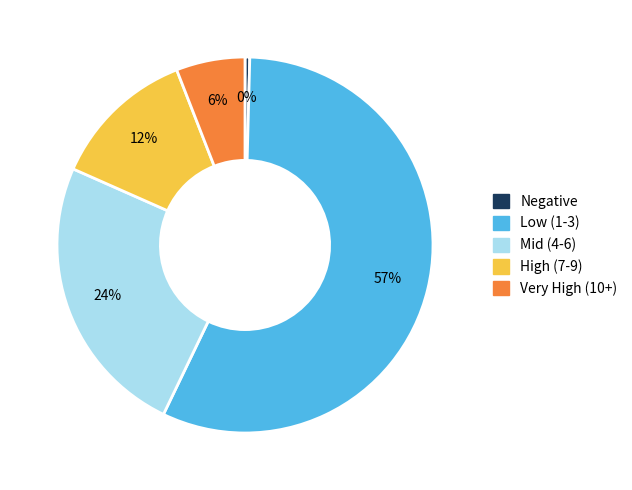

What percentage is the Very High (10+) slice, to the nearest percent?

6%